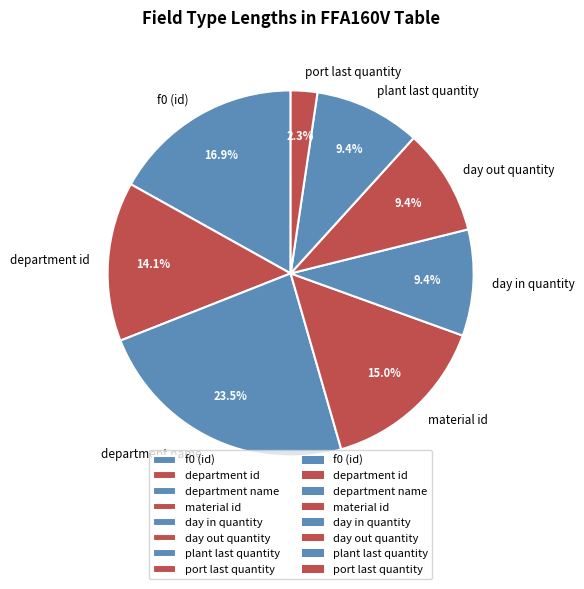

What is the ratio of the value at department id to the value at material id?

0.9